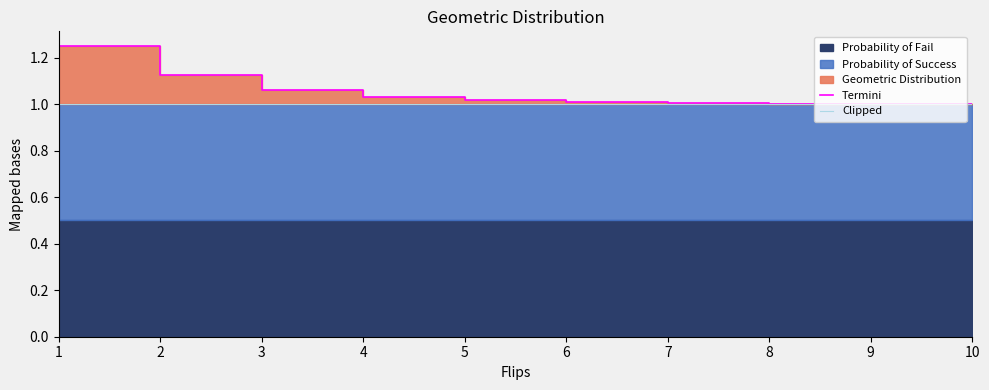

Reading right to left, transcribe all the data shown in this chart.

Termini: 10=1.0	9=1.0	8=1.0	7=1.0	6=1.0	5=1.0	4=1.0	3=1.1	2=1.1	1=1.2
Clipped: 10=1.0	9=1.0	8=1.0	7=1.0	6=1.0	5=1.0	4=1.0	3=1.0	2=1.0	1=1.0